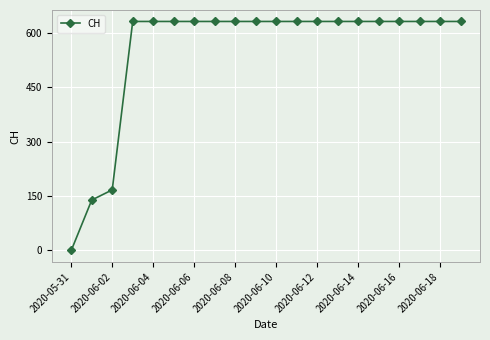

Is this an area chart (filled region under the line)?

No